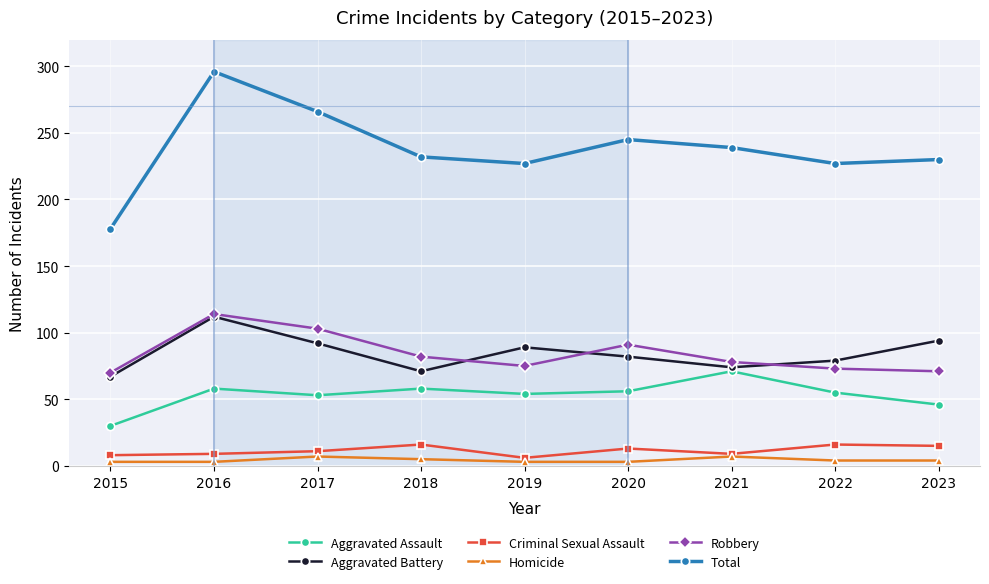

What are all the series names shown in the legend?

Aggravated Assault, Aggravated Battery, Criminal Sexual Assault, Homicide, Robbery, Total